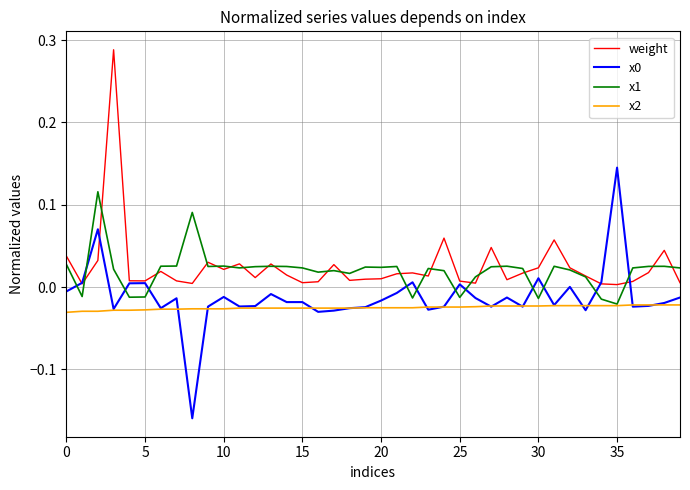

True or false: x2 and weight intersect in this chart.

False